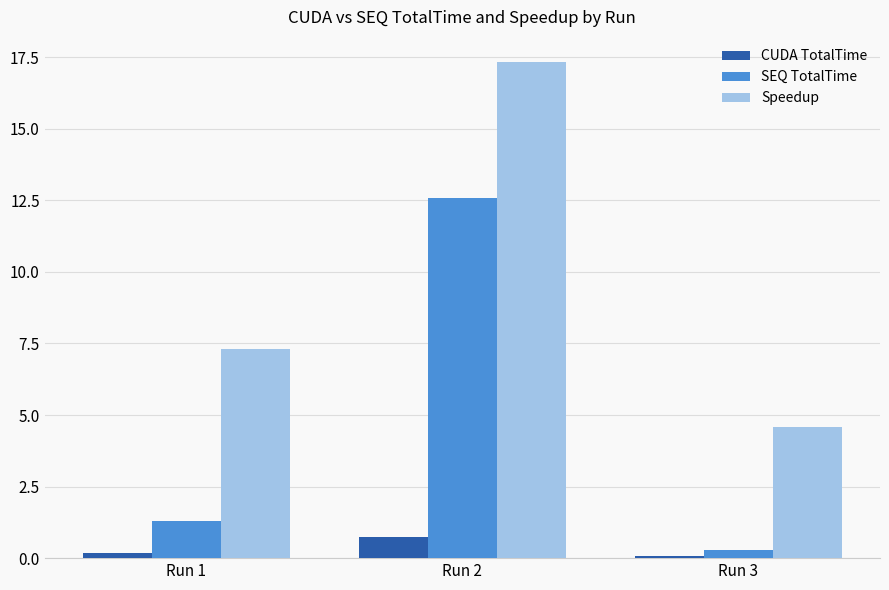

What is the value of the Speedup bar at the 1st from the left?

7.3